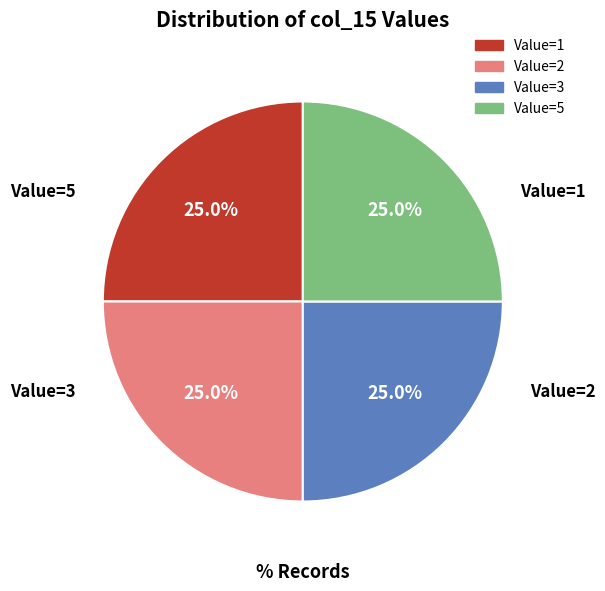

Is there any slice that represents more than half of the pie?

No